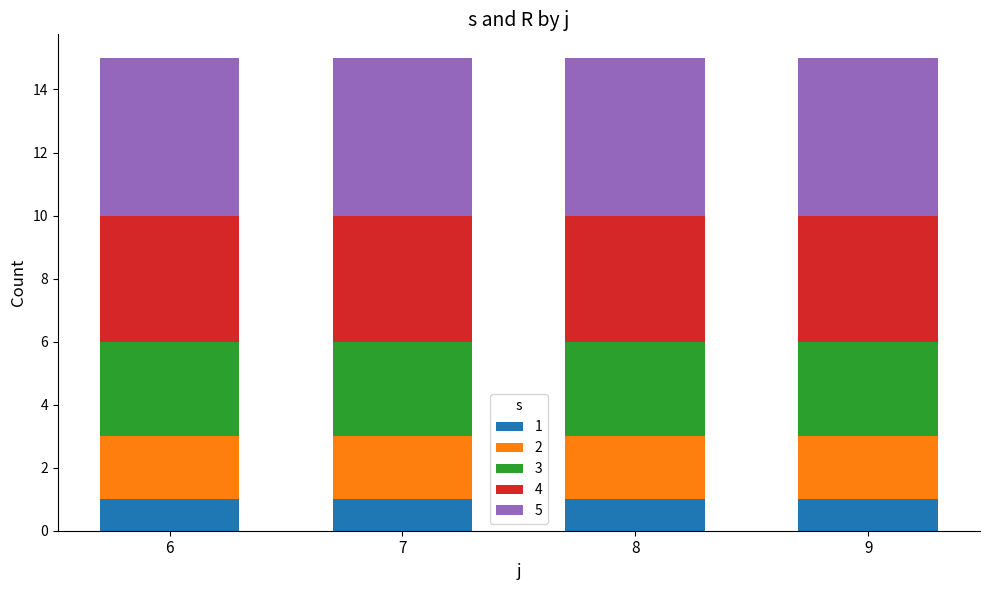

The 1 series shows 1 at 9. True or false?

True